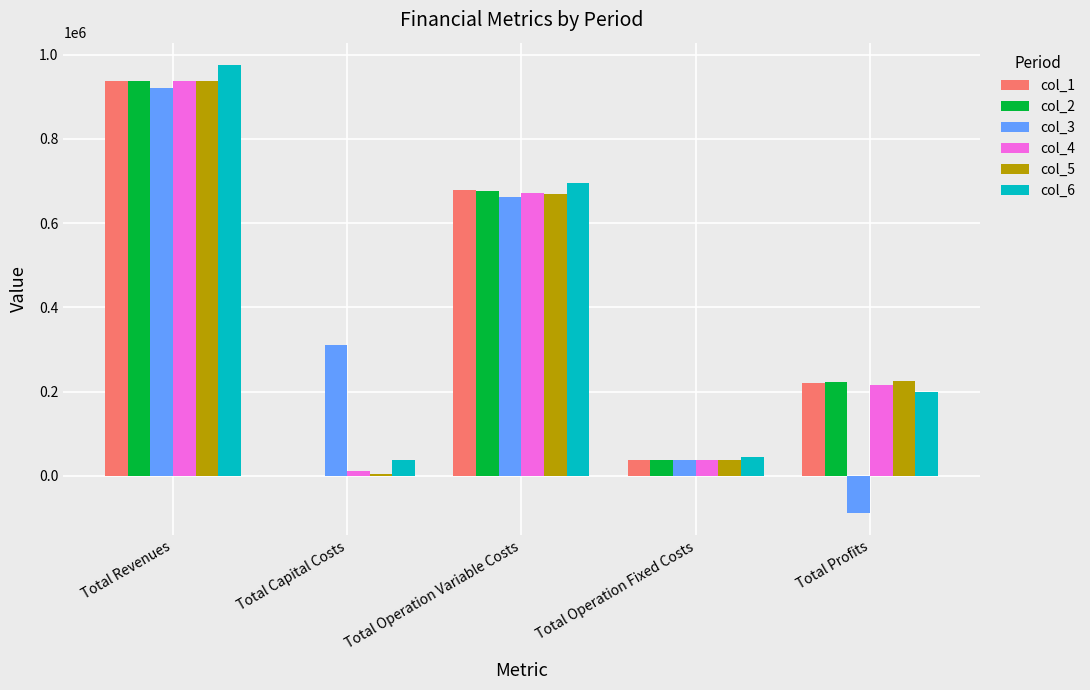

Reading right to left, extract all data points from this chart.

col_1: Total Profits=221023.4	Total Operation Fixed Costs=37878.3	Total Operation Variable Costs=677647.5	Total Capital Costs=0.0	Total Revenues=936549.2
col_2: Total Profits=223114.4	Total Operation Fixed Costs=37878.3	Total Operation Variable Costs=675556.5	Total Capital Costs=0.0	Total Revenues=936549.2
col_3: Total Profits=-87424.1	Total Operation Fixed Costs=36785.4	Total Operation Variable Costs=662934.9	Total Capital Costs=309600.0	Total Revenues=921896.3
col_4: Total Profits=216904.9	Total Operation Fixed Costs=37878.3	Total Operation Variable Costs=671365.9	Total Capital Costs=10400.0	Total Revenues=936549.2
col_5: Total Profits=224774.8	Total Operation Fixed Costs=37962.4	Total Operation Variable Costs=669911.8	Total Capital Costs=4800.0	Total Revenues=937449.0
col_6: Total Profits=198885.3	Total Operation Fixed Costs=44135.5	Total Operation Variable Costs=695197.9	Total Capital Costs=36992.0	Total Revenues=975210.7